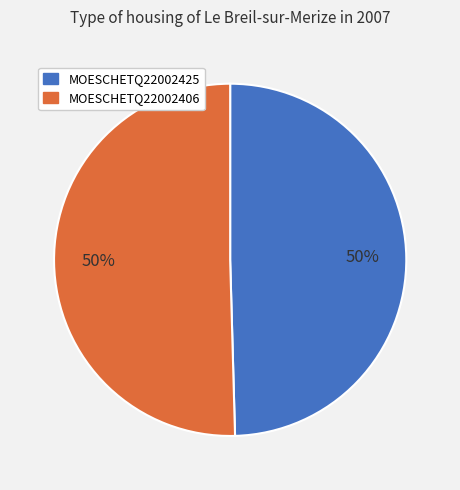

Is it true that MOESCHETQ22002425 is 39% of the pie?

False